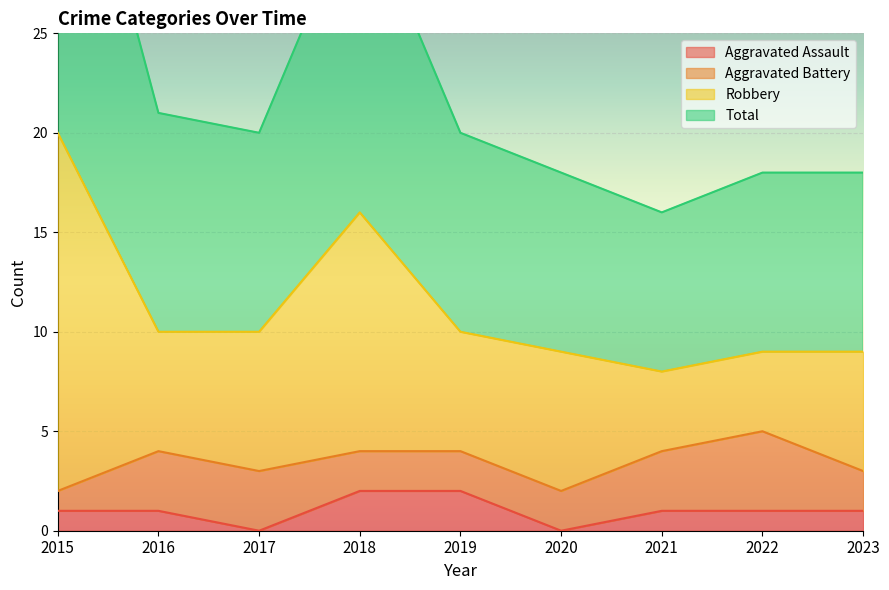

The value of Aggravated Assault at 2022 is 1. True or false?

True